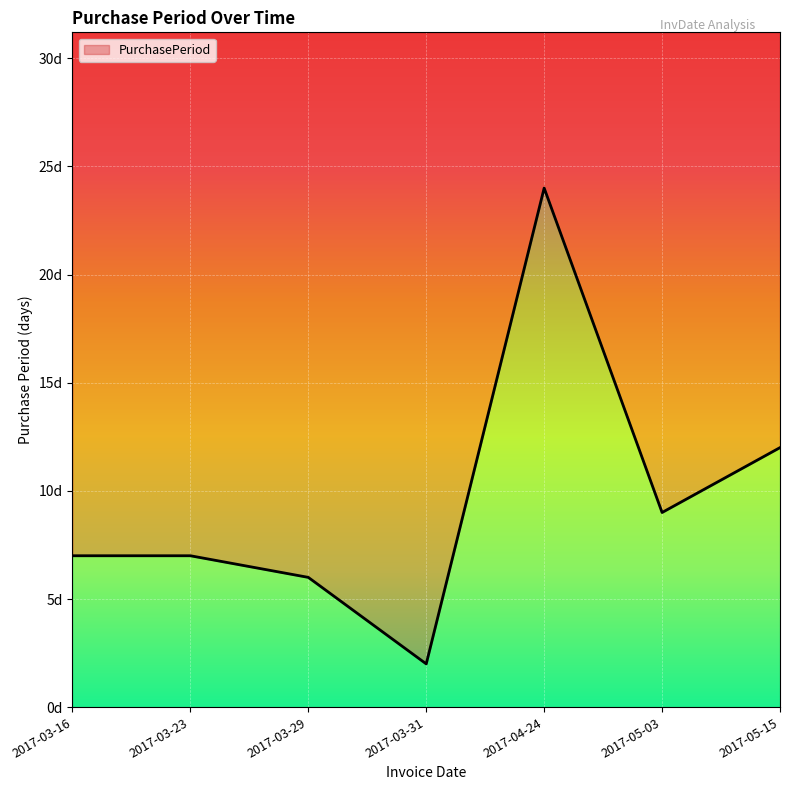

Reading right to left, what are all the values shown in this chart?

2017-05-15=12	2017-05-03=9	2017-04-24=24	2017-03-31=2	2017-03-29=6	2017-03-23=7	2017-03-16=7